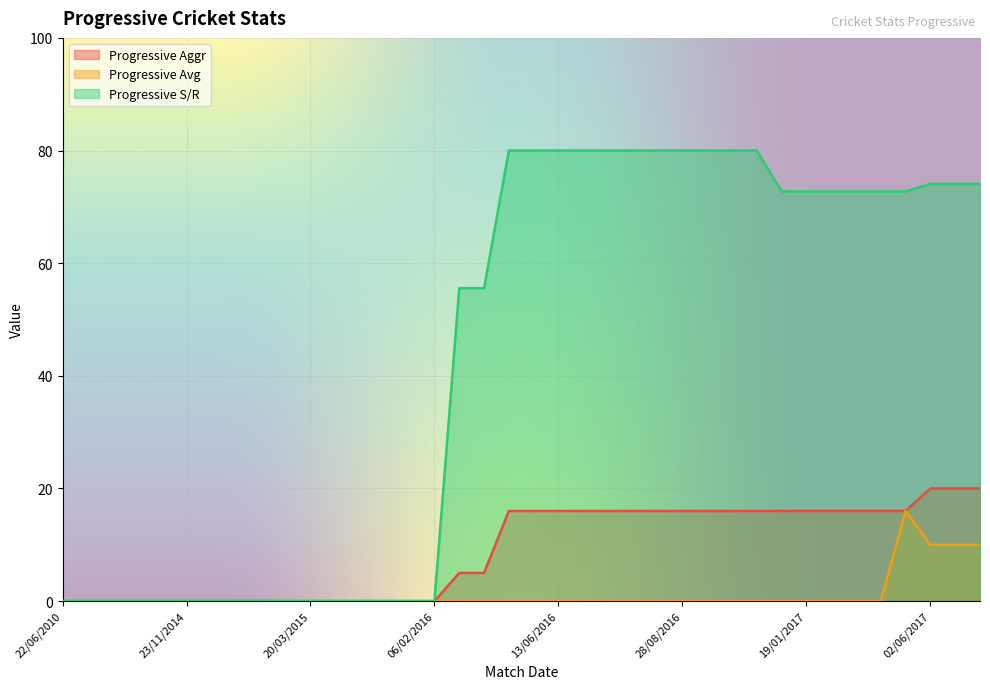

What is the label of the 38th point from the right?

22/06/2010